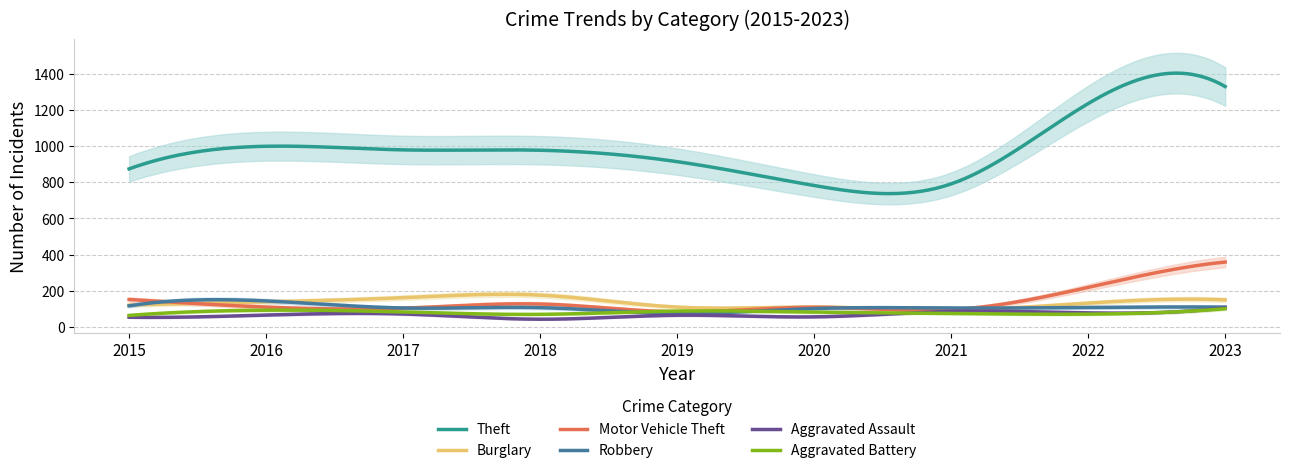

In Motor Vehicle Theft, how many points are lower than both neighbors (excluding endpoints)?

3